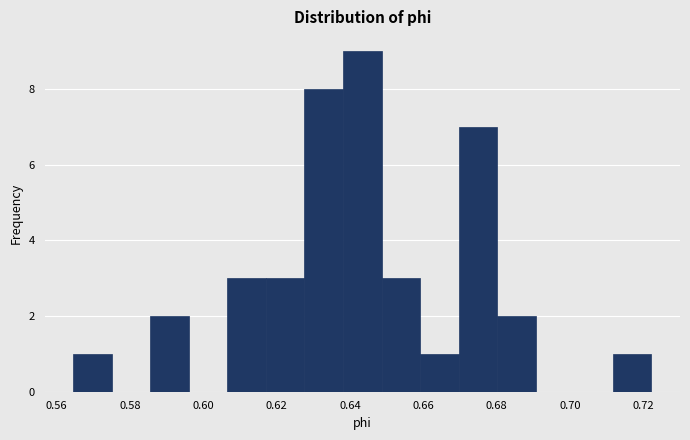

How tall is the bar that spans 0.660 to 0.670 on the x-axis? Neither the bar edges nor the heights are printed on the chart, so give them approximately, as read against the axes.

1